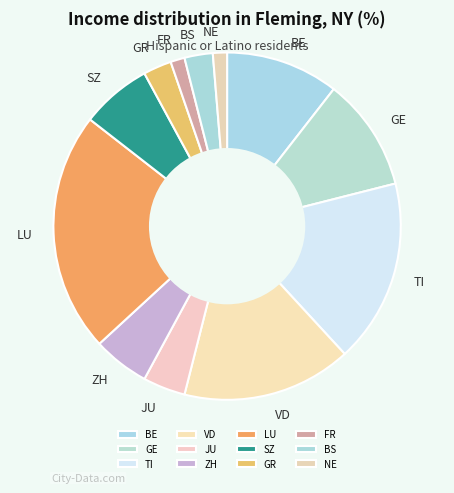

What is the largest slice in the pie chart?

LU